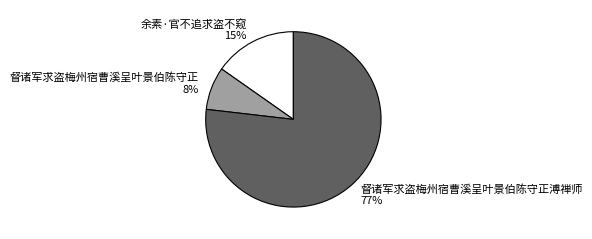

What is the largest slice in the pie chart?

督诸军求盗梅州宿曹溪呈叶景伯陈守正溥禅师